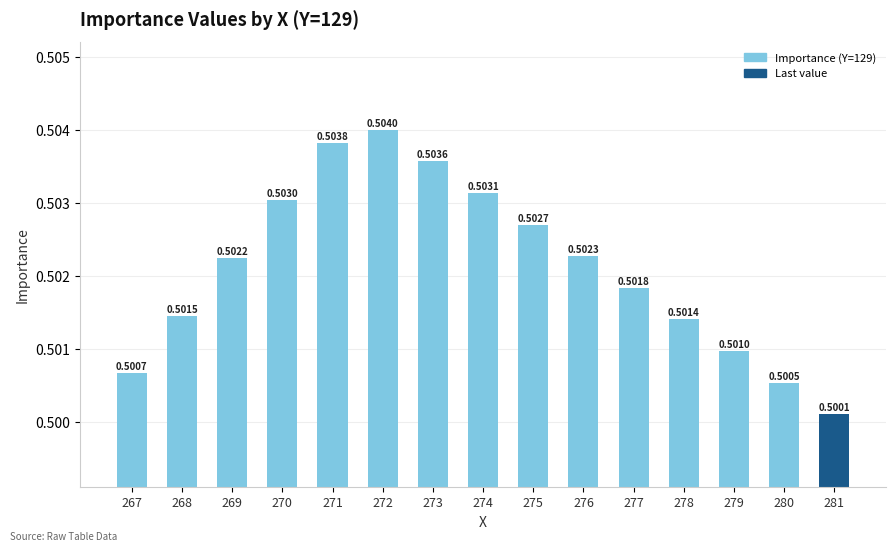

Are the bars grouped side by side (vs. stacked)?

No